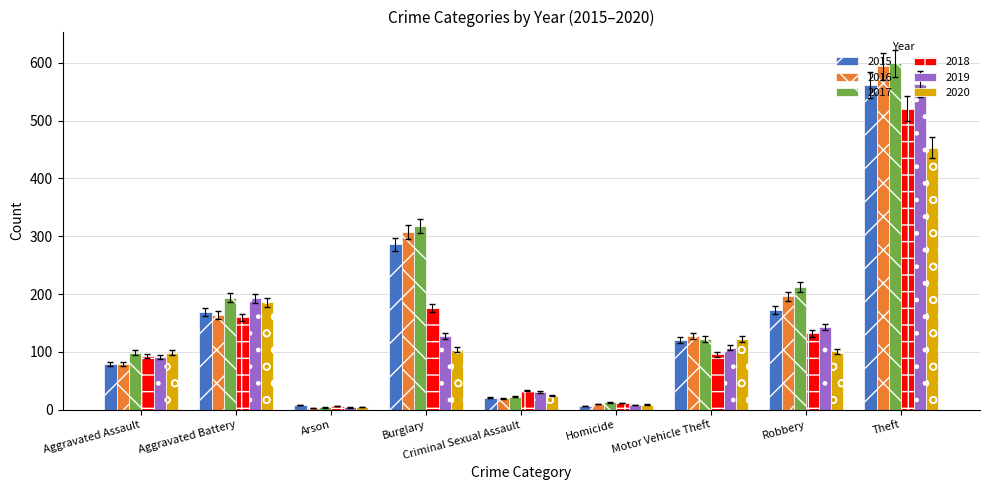

At which label does 2015 reach its peak?

Theft